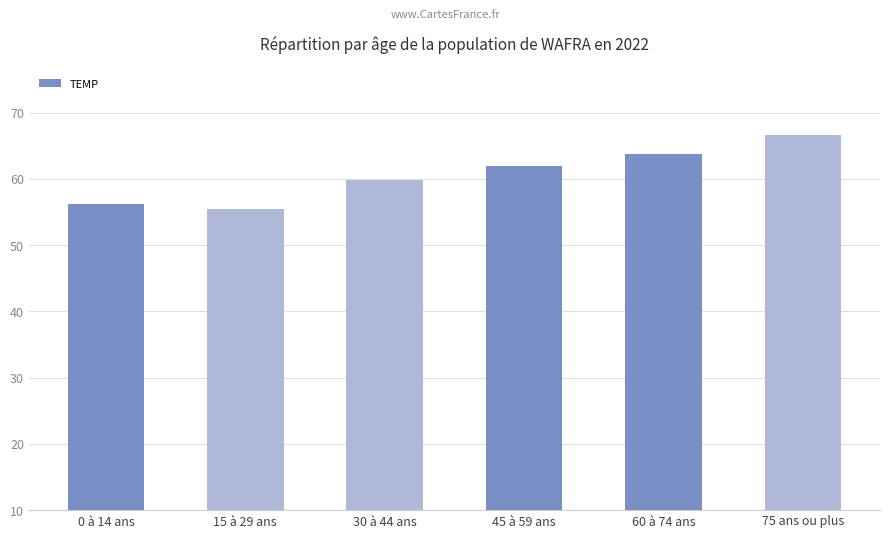

What is the sum of all values?

363.7